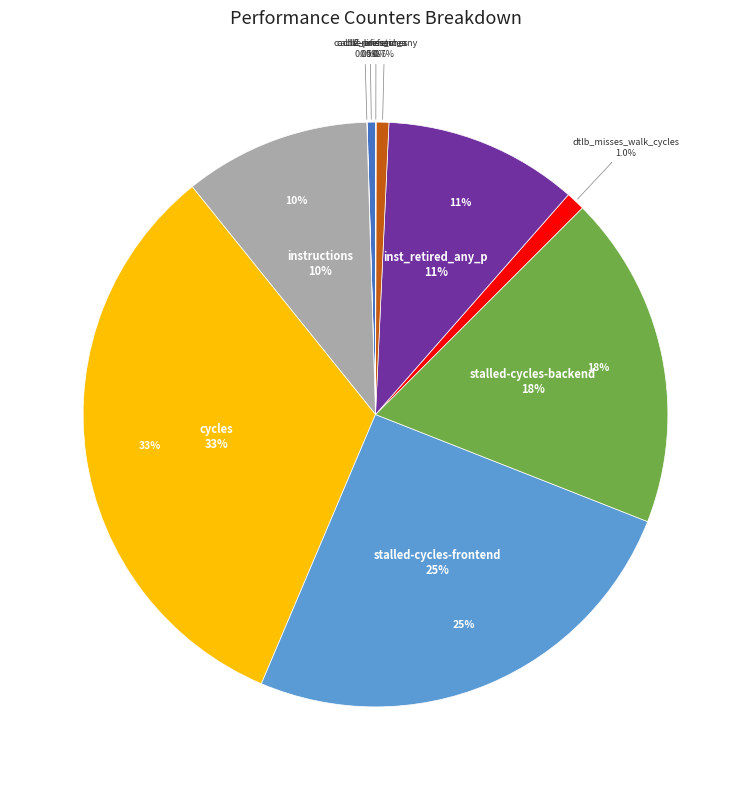

The cycles slice represents 33% of the pie. True or false?

True